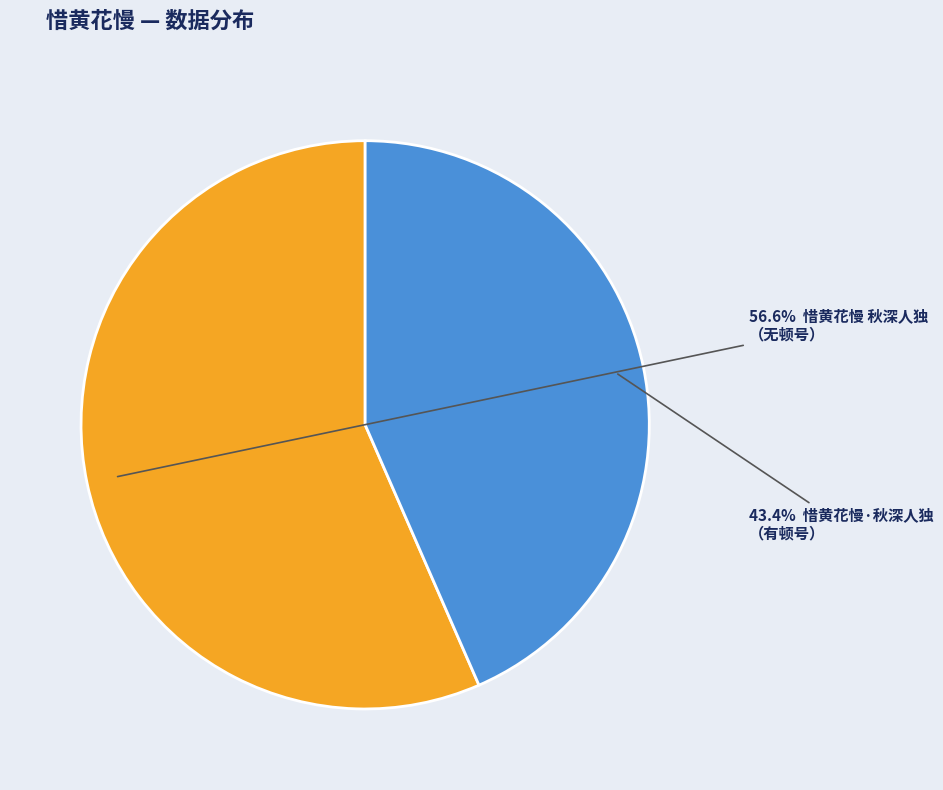

To the nearest percent, what is the difference between the largest and smallest slice percentages?

13%